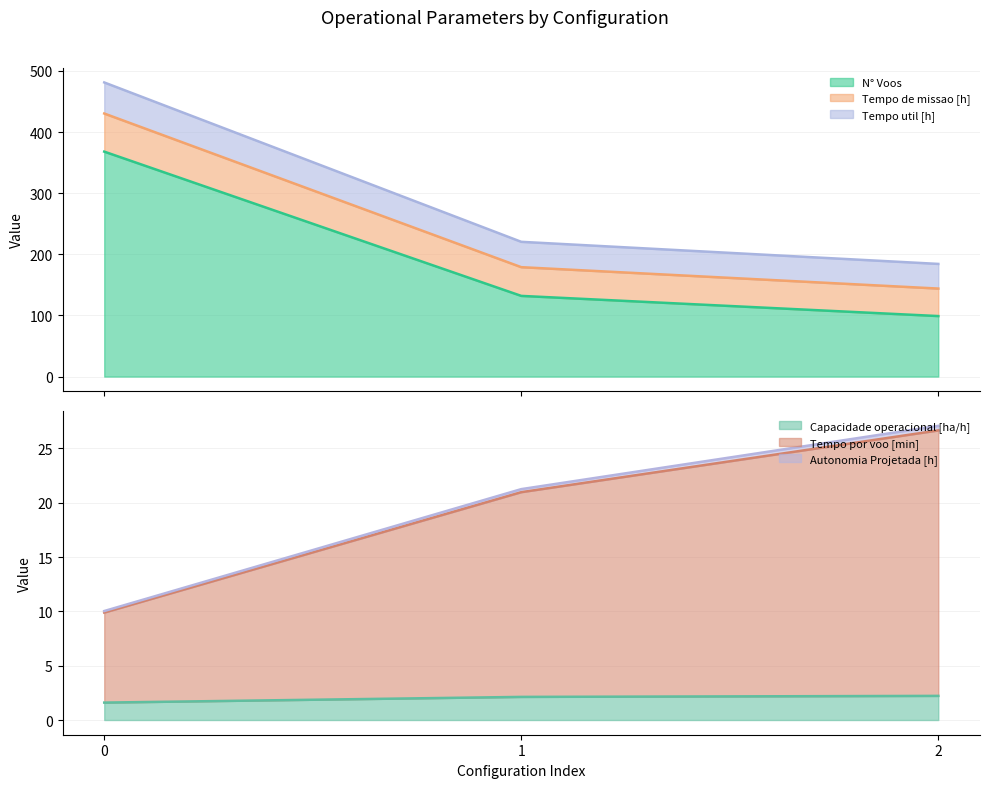

At how many categories does at least one series exceed 343?

1